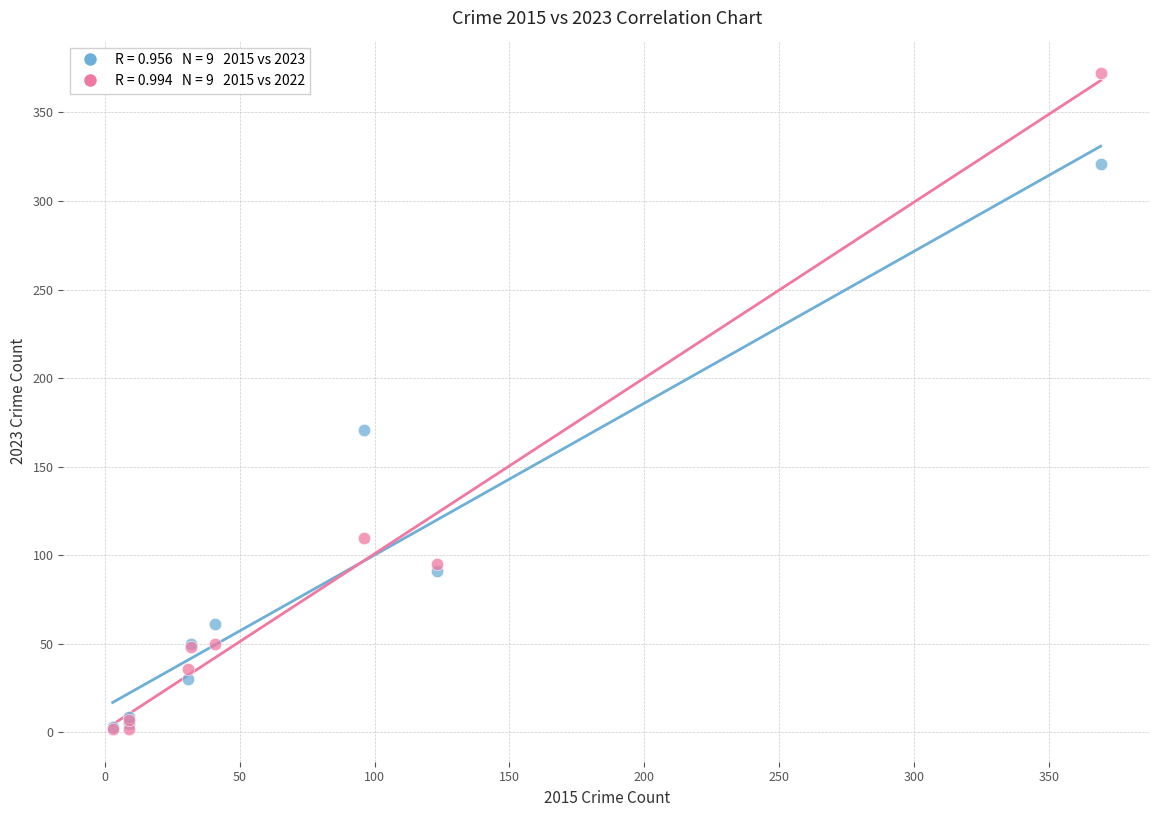

Across all series, what Y value is closest to 187?

171